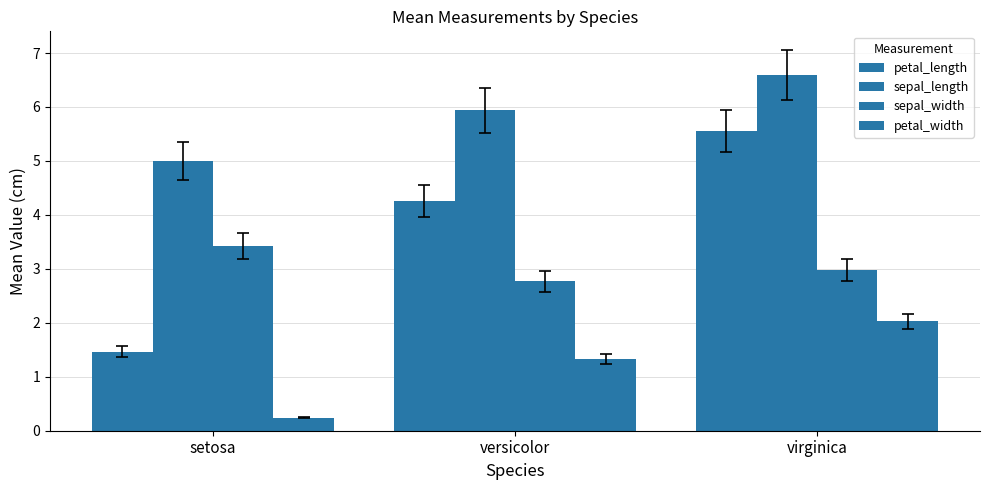

What is the label of the 3rd bar from the right?

setosa